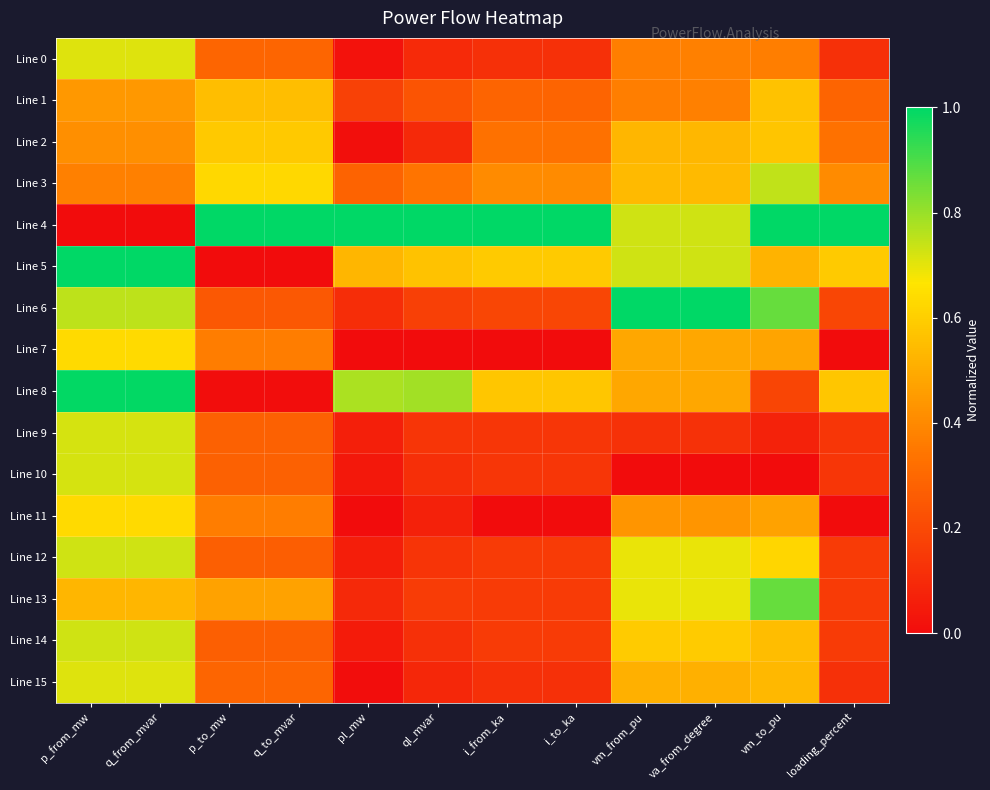

Which series has the widest spread of values?

Line 4